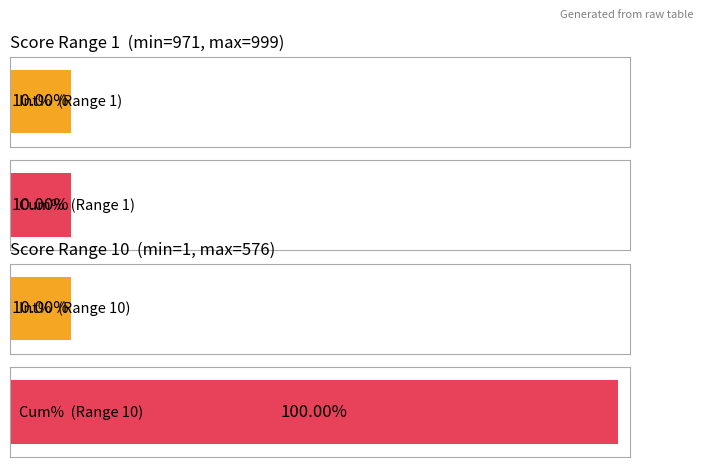

What is the smallest value displayed?

0.1